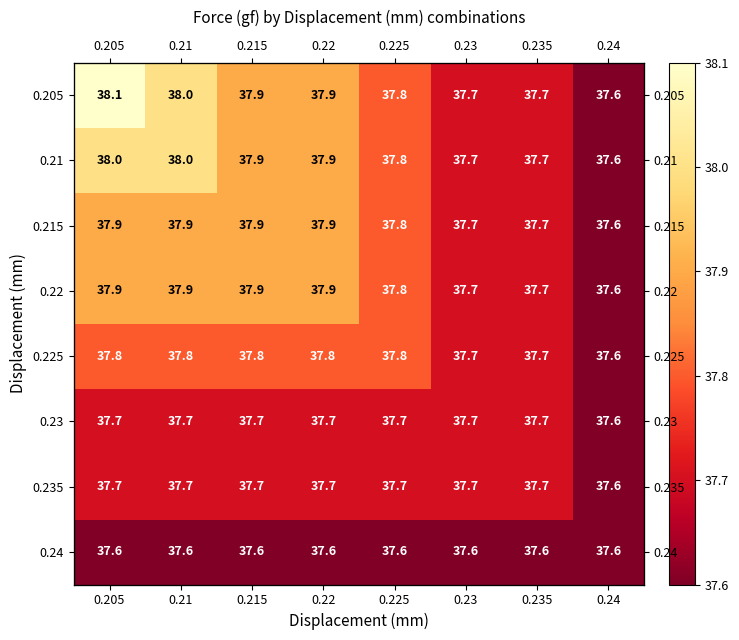

What is the minimum value for 0.23?

37.6